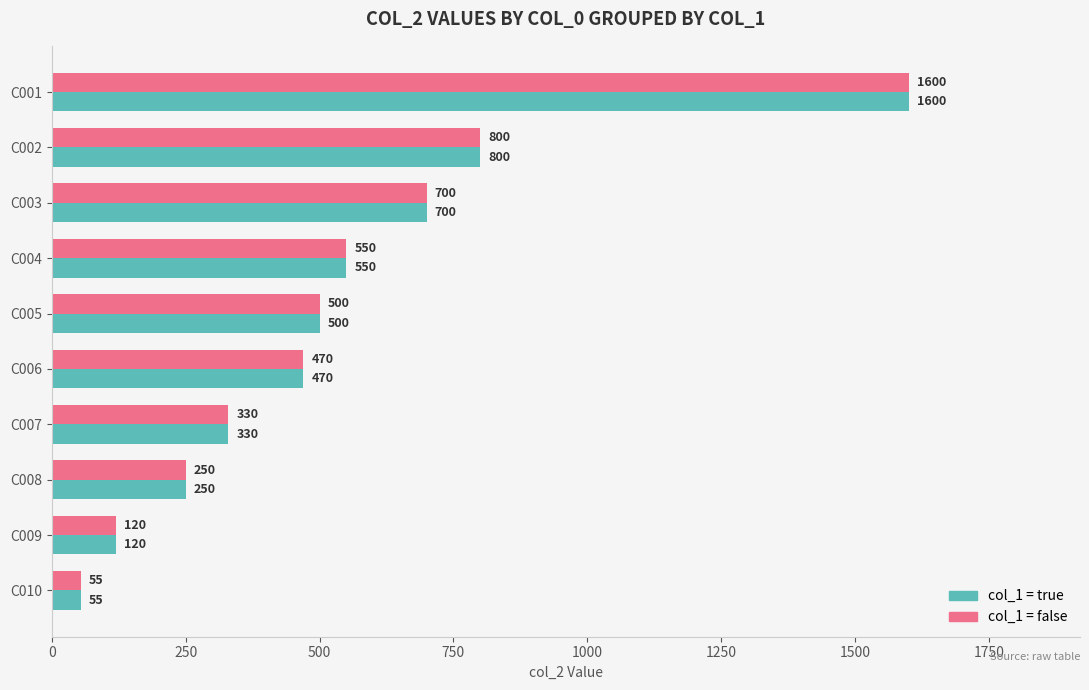

At which category is the sum across all series the highest?

C001